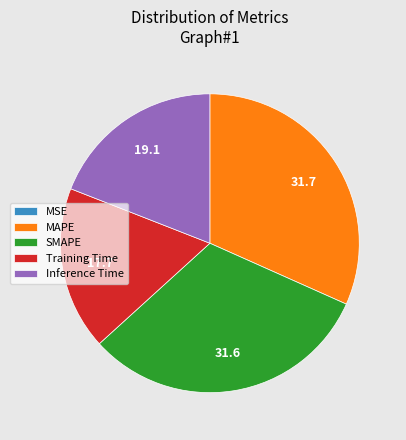

The Training Time slice represents 9% of the pie. True or false?

False